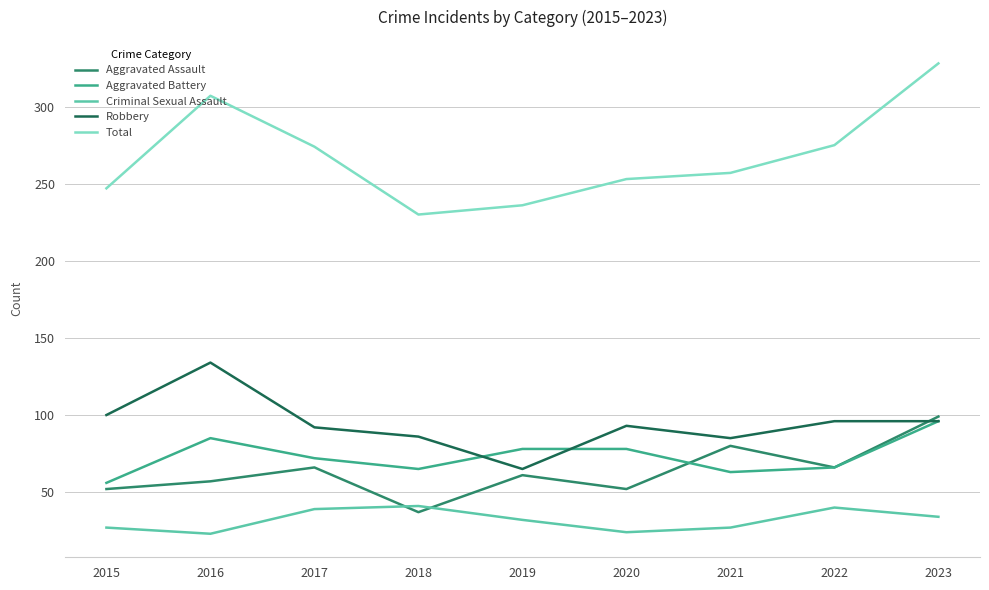

Does the chart have visible grid lines?

Yes